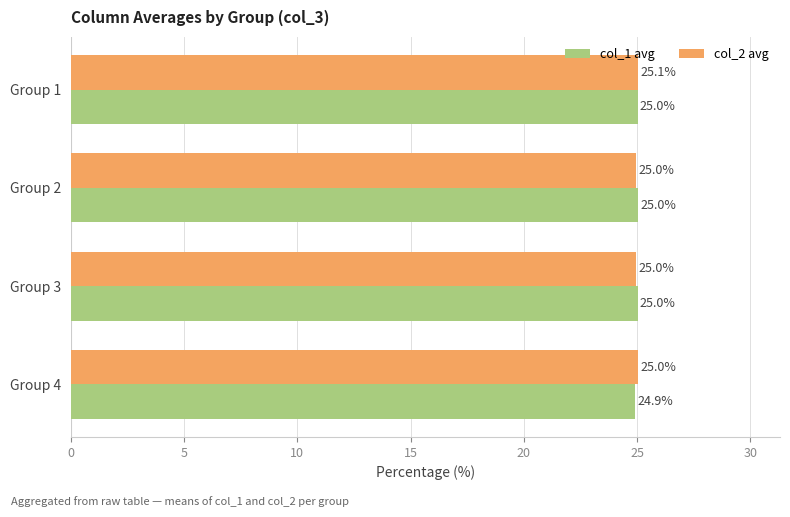

Is it true that col_1 avg equals 10.0 at Group 3?

False